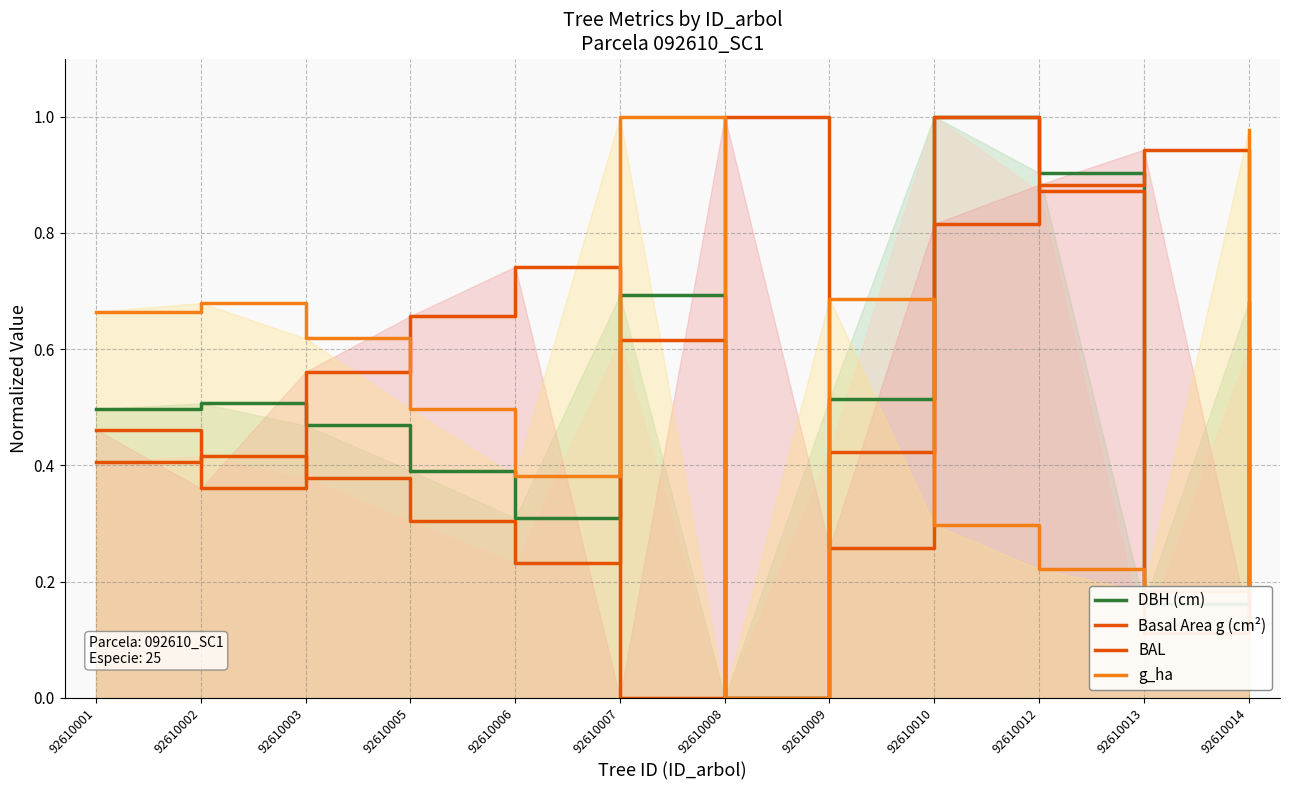

What is the greatest value displayed?

1.0